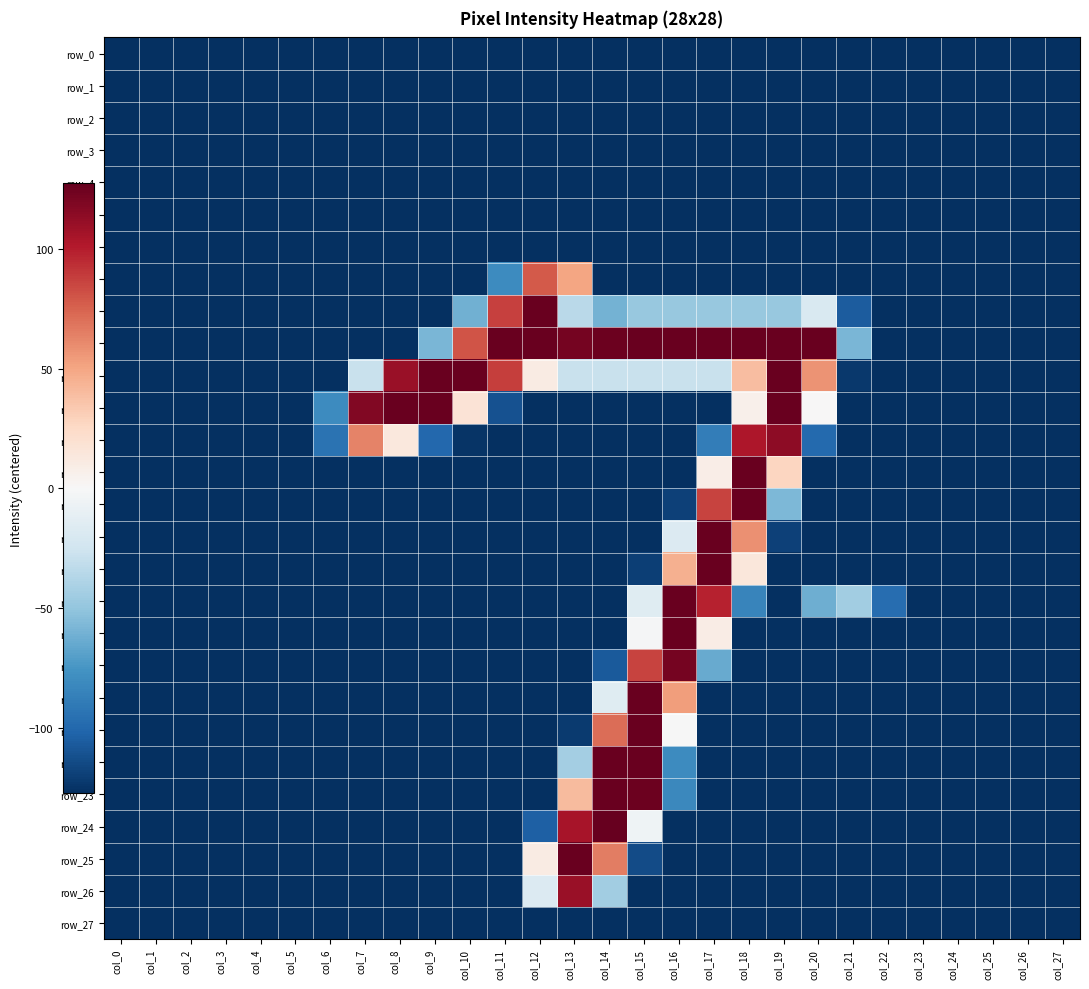

Reading left to right, extract all data points from this chart.

row_0: -127.5	-127.5	-127.5	-127.5	-127.5	-127.5	-127.5	-127.5	-127.5	-127.5	-127.5	-127.5	-127.5	-127.5	-127.5	-127.5	-127.5	-127.5	-127.5	-127.5	-127.5	-127.5	-127.5	-127.5	-127.5	-127.5	-127.5	-127.5
row_1: -127.5	-127.5	-127.5	-127.5	-127.5	-127.5	-127.5	-127.5	-127.5	-127.5	-127.5	-127.5	-127.5	-127.5	-127.5	-127.5	-127.5	-127.5	-127.5	-127.5	-127.5	-127.5	-127.5	-127.5	-127.5	-127.5	-127.5	-127.5
row_2: -127.5	-127.5	-127.5	-127.5	-127.5	-127.5	-127.5	-127.5	-127.5	-127.5	-127.5	-127.5	-127.5	-127.5	-127.5	-127.5	-127.5	-127.5	-127.5	-127.5	-127.5	-127.5	-127.5	-127.5	-127.5	-127.5	-127.5	-127.5
row_3: -127.5	-127.5	-127.5	-127.5	-127.5	-127.5	-127.5	-127.5	-127.5	-127.5	-127.5	-127.5	-127.5	-127.5	-127.5	-127.5	-127.5	-127.5	-127.5	-127.5	-127.5	-127.5	-127.5	-127.5	-127.5	-127.5	-127.5	-127.5
row_4: -127.5	-127.5	-127.5	-127.5	-127.5	-127.5	-127.5	-127.5	-127.5	-127.5	-127.5	-127.5	-127.5	-127.5	-127.5	-127.5	-127.5	-127.5	-127.5	-127.5	-127.5	-127.5	-127.5	-127.5	-127.5	-127.5	-127.5	-127.5
row_5: -127.5	-127.5	-127.5	-127.5	-127.5	-127.5	-127.5	-127.5	-127.5	-127.5	-127.5	-127.5	-127.5	-127.5	-127.5	-127.5	-127.5	-127.5	-127.5	-127.5	-127.5	-127.5	-127.5	-127.5	-127.5	-127.5	-127.5	-127.5
row_6: -127.5	-127.5	-127.5	-127.5	-127.5	-127.5	-127.5	-127.5	-127.5	-127.5	-127.5	-127.5	-127.5	-127.5	-127.5	-127.5	-127.5	-127.5	-127.5	-127.5	-127.5	-127.5	-127.5	-127.5	-127.5	-127.5	-127.5	-127.5
row_7: -127.5	-127.5	-127.5	-127.5	-127.5	-127.5	-127.5	-127.5	-127.5	-127.5	-127.5	-80.5	78.5	50.5	-127.5	-127.5	-127.5	-127.5	-127.5	-127.5	-127.5	-127.5	-127.5	-127.5	-127.5	-127.5	-127.5	-127.5
row_8: -127.5	-127.5	-127.5	-127.5	-127.5	-127.5	-127.5	-127.5	-127.5	-127.5	-61.5	87.5	126.5	-34.5	-60.5	-48.5	-48.5	-48.5	-48.5	-48.5	-19.5	-106.5	-127.5	-127.5	-127.5	-127.5	-127.5	-127.5
row_9: -127.5	-127.5	-127.5	-127.5	-127.5	-127.5	-127.5	-127.5	-127.5	-58.5	80.5	126.5	126.5	122.5	125.5	126.5	126.5	126.5	126.5	126.5	126.5	-58.5	-127.5	-127.5	-127.5	-127.5	-127.5	-127.5
row_10: -127.5	-127.5	-127.5	-127.5	-127.5	-127.5	-127.5	-28.5	110.5	126.5	126.5	88.5	10.5	-28.5	-28.5	-28.5	-28.5	-28.5	39.5	126.5	57.5	-123.5	-127.5	-127.5	-127.5	-127.5	-127.5	-127.5
row_11: -127.5	-127.5	-127.5	-127.5	-127.5	-127.5	-80.5	118.5	126.5	126.5	17.5	-111.5	-127.5	-127.5	-127.5	-127.5	-127.5	-127.5	6.5	126.5	0.5	-127.5	-127.5	-127.5	-127.5	-127.5	-127.5	-127.5
row_12: -127.5	-127.5	-127.5	-127.5	-127.5	-127.5	-94.5	63.5	13.5	-100.5	-125.5	-127.5	-127.5	-127.5	-127.5	-127.5	-127.5	-88.5	103.5	114.5	-99.5	-127.5	-127.5	-127.5	-127.5	-127.5	-127.5	-127.5
row_13: -127.5	-127.5	-127.5	-127.5	-127.5	-127.5	-127.5	-127.5	-127.5	-127.5	-127.5	-127.5	-127.5	-127.5	-127.5	-127.5	-127.5	8.5	126.5	27.5	-127.5	-127.5	-127.5	-127.5	-127.5	-127.5	-127.5	-127.5
row_14: -127.5	-127.5	-127.5	-127.5	-127.5	-127.5	-127.5	-127.5	-127.5	-127.5	-127.5	-127.5	-127.5	-127.5	-127.5	-127.5	-119.5	86.5	126.5	-57.5	-127.5	-127.5	-127.5	-127.5	-127.5	-127.5	-127.5	-127.5
row_15: -127.5	-127.5	-127.5	-127.5	-127.5	-127.5	-127.5	-127.5	-127.5	-127.5	-127.5	-127.5	-127.5	-127.5	-127.5	-127.5	-17.5	126.5	58.5	-119.5	-127.5	-127.5	-127.5	-127.5	-127.5	-127.5	-127.5	-127.5
row_16: -127.5	-127.5	-127.5	-127.5	-127.5	-127.5	-127.5	-127.5	-127.5	-127.5	-127.5	-127.5	-127.5	-127.5	-127.5	-120.5	45.5	126.5	14.5	-127.5	-127.5	-127.5	-127.5	-127.5	-127.5	-127.5	-127.5	-127.5
row_17: -127.5	-127.5	-127.5	-127.5	-127.5	-127.5	-127.5	-127.5	-127.5	-127.5	-127.5	-127.5	-127.5	-127.5	-127.5	-15.5	126.5	98.5	-84.5	-127.5	-62.5	-44.5	-97.5	-127.5	-127.5	-127.5	-127.5	-127.5
row_18: -127.5	-127.5	-127.5	-127.5	-127.5	-127.5	-127.5	-127.5	-127.5	-127.5	-127.5	-127.5	-127.5	-127.5	-127.5	-1.5	126.5	9.5	-127.5	-127.5	-127.5	-127.5	-127.5	-127.5	-127.5	-127.5	-127.5	-127.5
row_19: -127.5	-127.5	-127.5	-127.5	-127.5	-127.5	-127.5	-127.5	-127.5	-127.5	-127.5	-127.5	-127.5	-127.5	-107.5	86.5	122.5	-64.5	-127.5	-127.5	-127.5	-127.5	-127.5	-127.5	-127.5	-127.5	-127.5	-127.5
row_20: -127.5	-127.5	-127.5	-127.5	-127.5	-127.5	-127.5	-127.5	-127.5	-127.5	-127.5	-127.5	-127.5	-127.5	-15.5	126.5	53.5	-127.5	-127.5	-127.5	-127.5	-127.5	-127.5	-127.5	-127.5	-127.5	-127.5	-127.5
row_21: -127.5	-127.5	-127.5	-127.5	-127.5	-127.5	-127.5	-127.5	-127.5	-127.5	-127.5	-127.5	-127.5	-122.5	71.5	126.5	-0.5	-127.5	-127.5	-127.5	-127.5	-127.5	-127.5	-127.5	-127.5	-127.5	-127.5	-127.5
row_22: -127.5	-127.5	-127.5	-127.5	-127.5	-127.5	-127.5	-127.5	-127.5	-127.5	-127.5	-127.5	-127.5	-43.5	126.5	126.5	-80.5	-127.5	-127.5	-127.5	-127.5	-127.5	-127.5	-127.5	-127.5	-127.5	-127.5	-127.5
row_23: -127.5	-127.5	-127.5	-127.5	-127.5	-127.5	-127.5	-127.5	-127.5	-127.5	-127.5	-127.5	-127.5	40.5	126.5	125.5	-82.5	-127.5	-127.5	-127.5	-127.5	-127.5	-127.5	-127.5	-127.5	-127.5	-127.5	-127.5
row_24: -127.5	-127.5	-127.5	-127.5	-127.5	-127.5	-127.5	-127.5	-127.5	-127.5	-127.5	-127.5	-104.5	105.5	127.5	-5.5	-127.5	-127.5	-127.5	-127.5	-127.5	-127.5	-127.5	-127.5	-127.5	-127.5	-127.5	-127.5
row_25: -127.5	-127.5	-127.5	-127.5	-127.5	-127.5	-127.5	-127.5	-127.5	-127.5	-127.5	-127.5	10.5	126.5	65.5	-114.5	-127.5	-127.5	-127.5	-127.5	-127.5	-127.5	-127.5	-127.5	-127.5	-127.5	-127.5	-127.5
row_26: -127.5	-127.5	-127.5	-127.5	-127.5	-127.5	-127.5	-127.5	-127.5	-127.5	-127.5	-127.5	-17.5	110.5	-44.5	-127.5	-127.5	-127.5	-127.5	-127.5	-127.5	-127.5	-127.5	-127.5	-127.5	-127.5	-127.5	-127.5
row_27: -127.5	-127.5	-127.5	-127.5	-127.5	-127.5	-127.5	-127.5	-127.5	-127.5	-127.5	-127.5	-127.5	-127.5	-127.5	-127.5	-127.5	-127.5	-127.5	-127.5	-127.5	-127.5	-127.5	-127.5	-127.5	-127.5	-127.5	-127.5